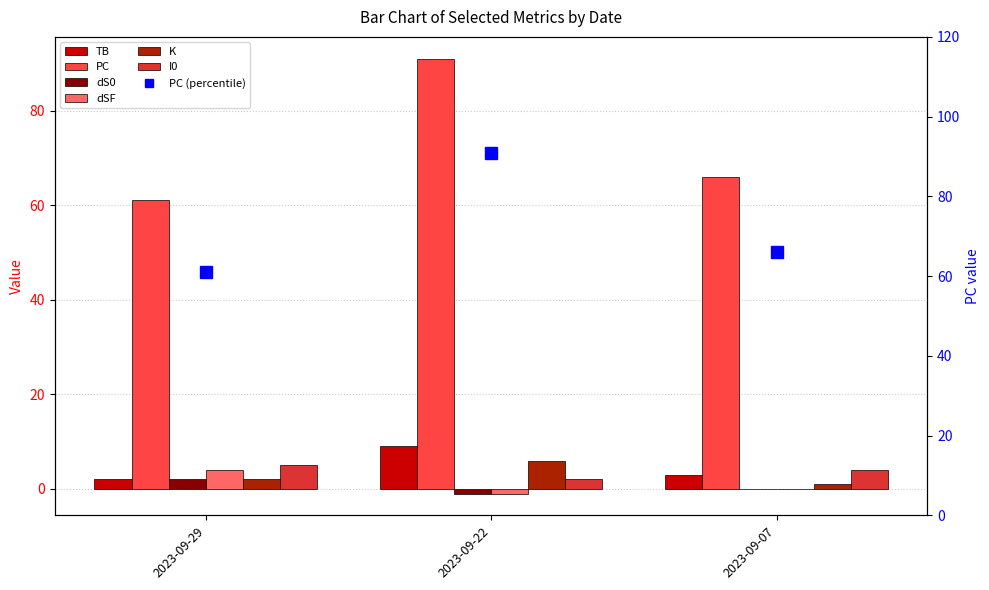

Count the dS0 values in the range -1 to 2.

3